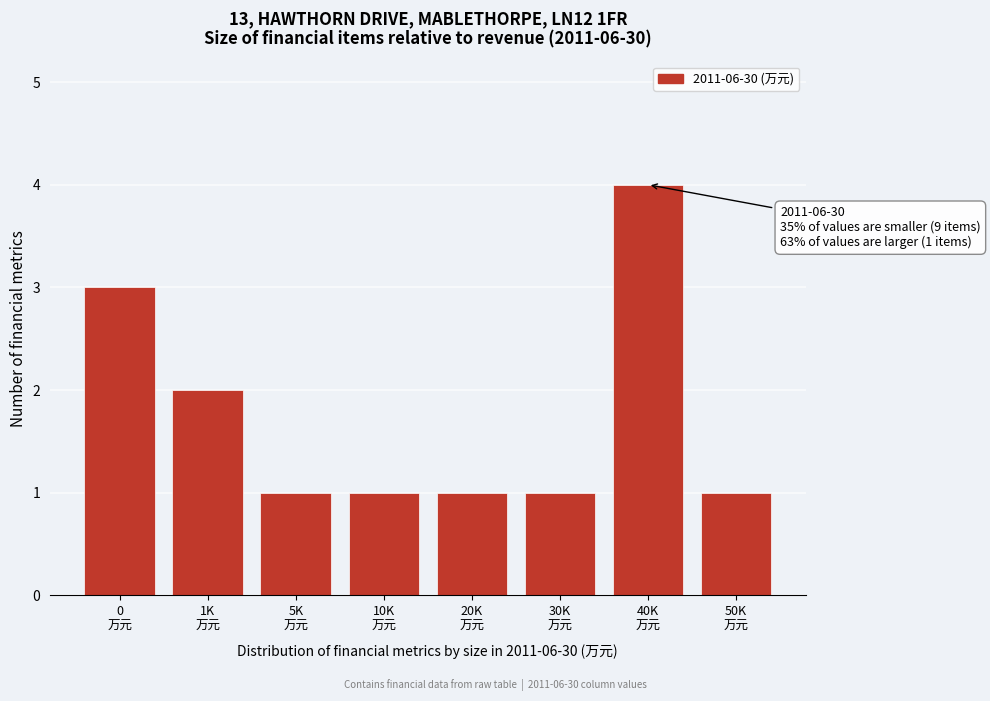

Reading right to left, extract all data points from this chart.

1	4	1	1	1	1	2	3